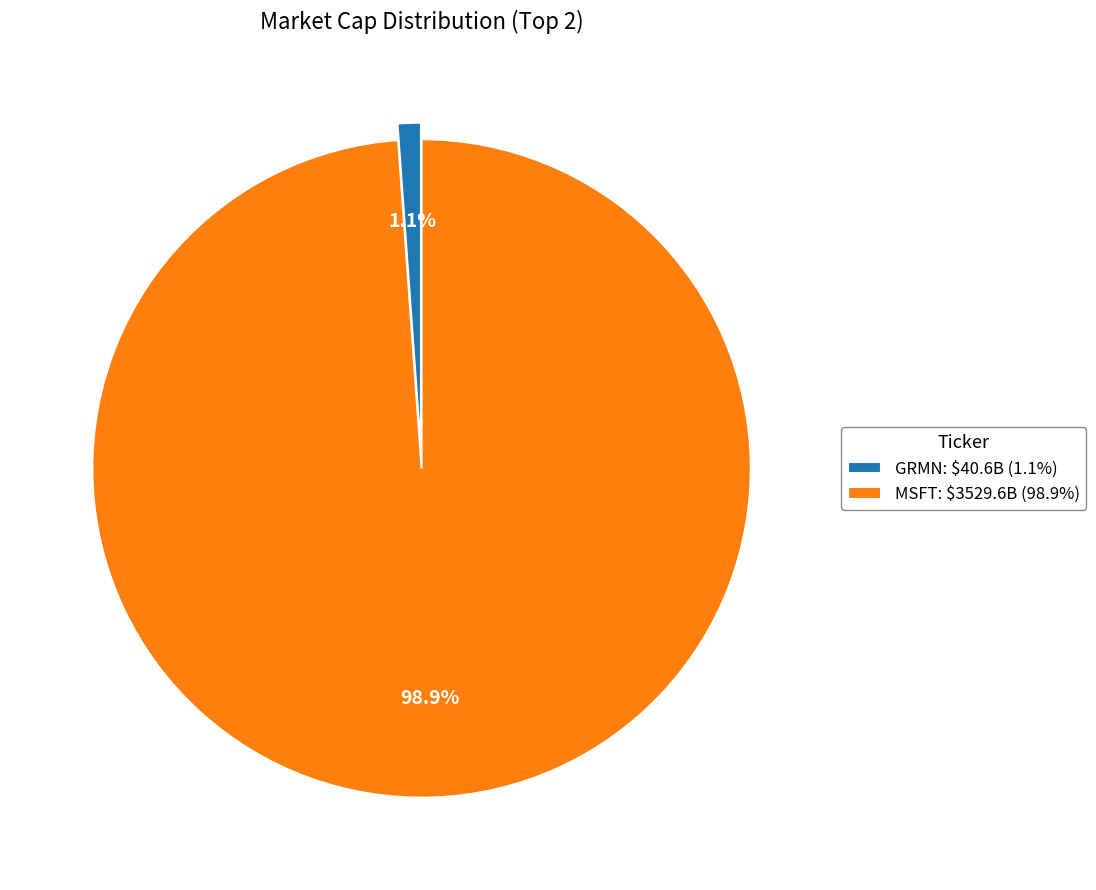

How many slices are in this pie chart?

2